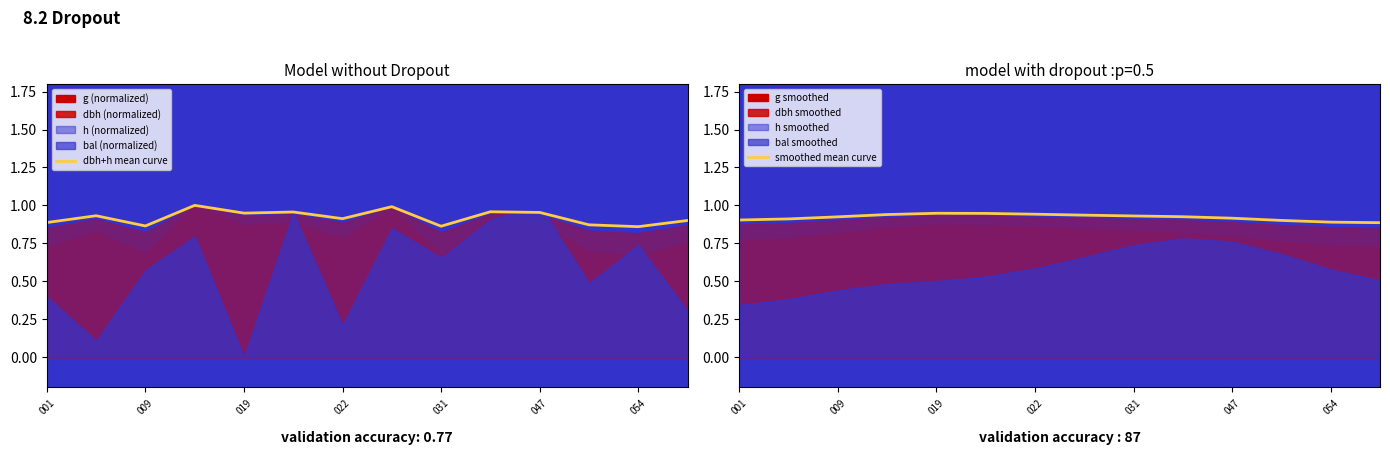

At how many categories does at least one series exceed 0?

14